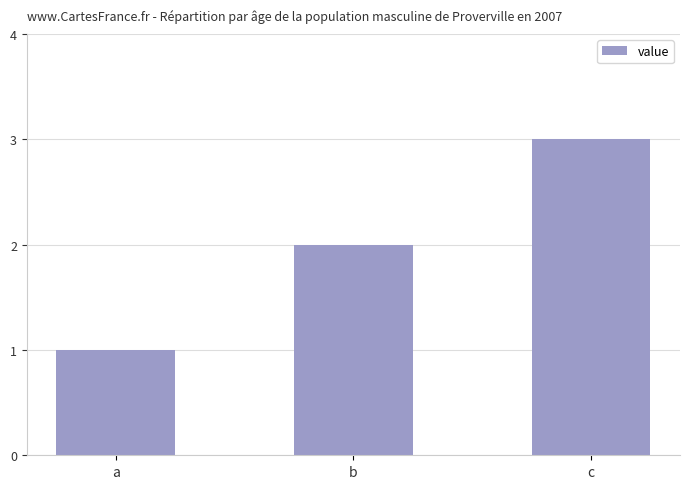

List the labels in order of value, smallest first.

a, b, c